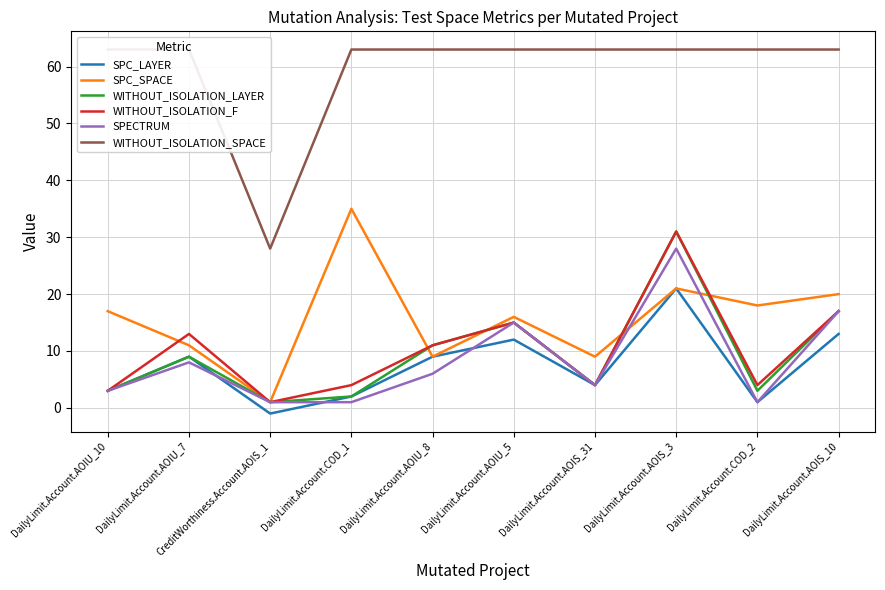

At CreditWorthiness.Account.AOIS_1, list the series in order from smallest to largest.

SPC_LAYER, SPC_SPACE, WITHOUT_ISOLATION_LAYER, WITHOUT_ISOLATION_F, SPECTRUM, WITHOUT_ISOLATION_SPACE